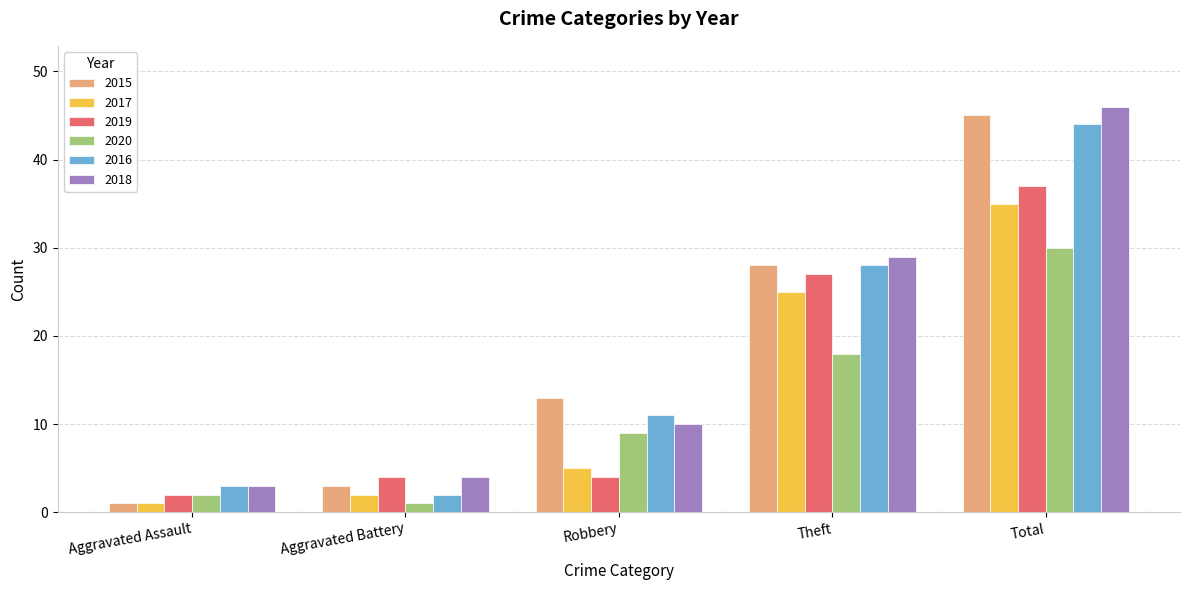

What is the sum of all 2020 values?

60